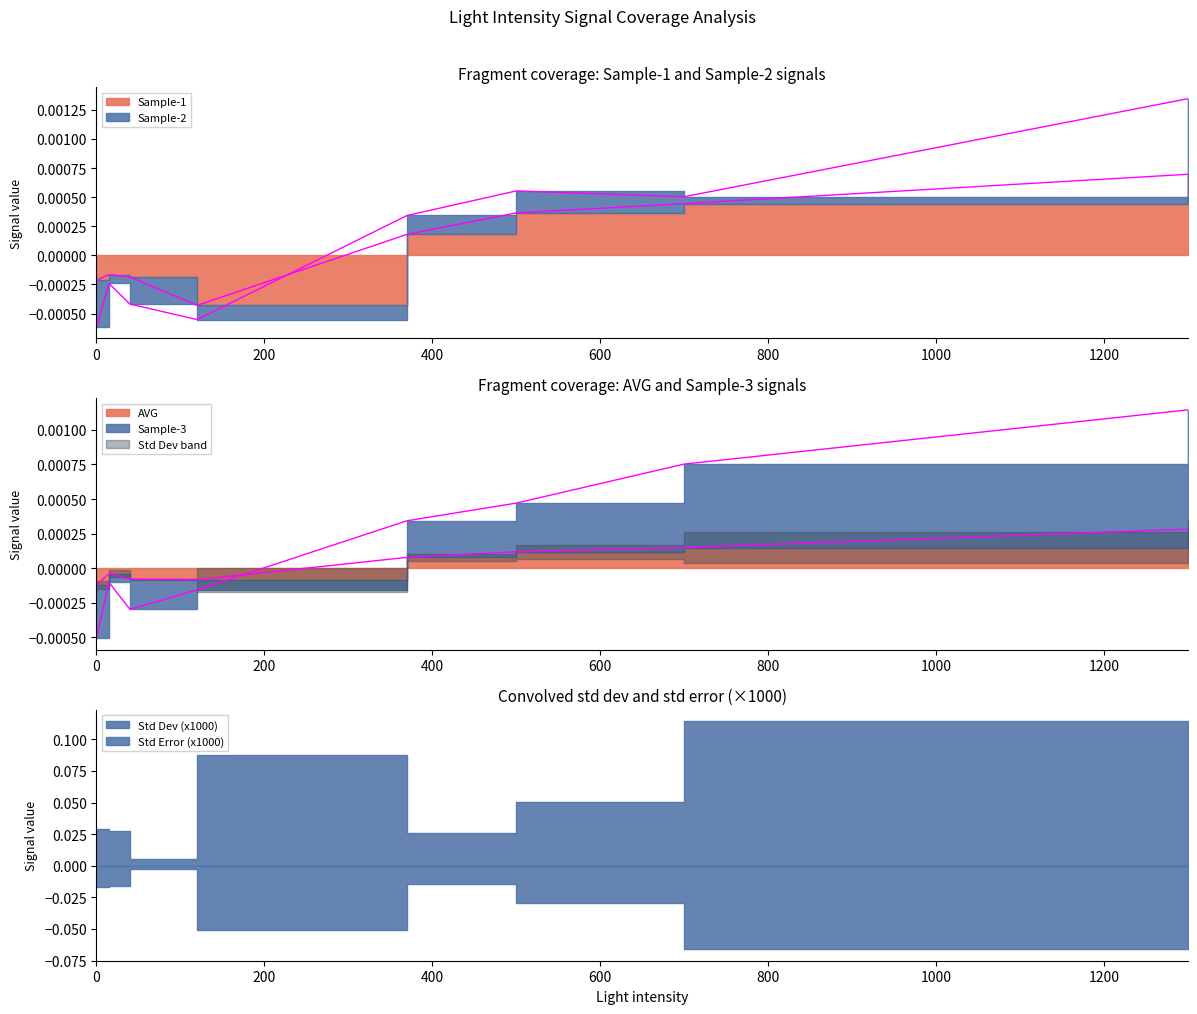

After their last crossing, which series has the higher values: Sample-3 or Sample-1?

Sample-3